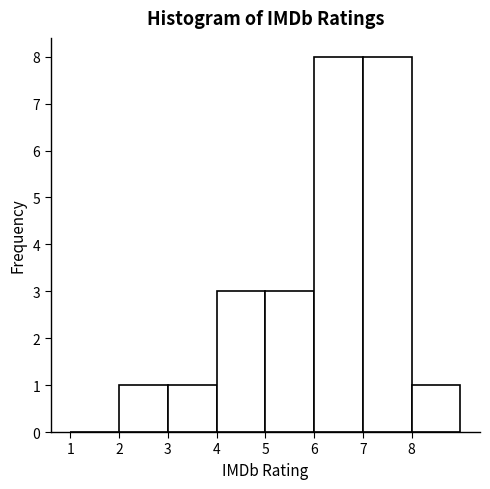

Reading left to right, transcribe this chart: for each bar, give the range it covers on the x-axis and its height. The values are not printed on the chart, so give them approximately, as read against the axis.

1 to 2: 0
2 to 3: 1
3 to 4: 1
4 to 5: 3
5 to 6: 3
6 to 7: 8
7 to 8: 8
8 to 9: 1